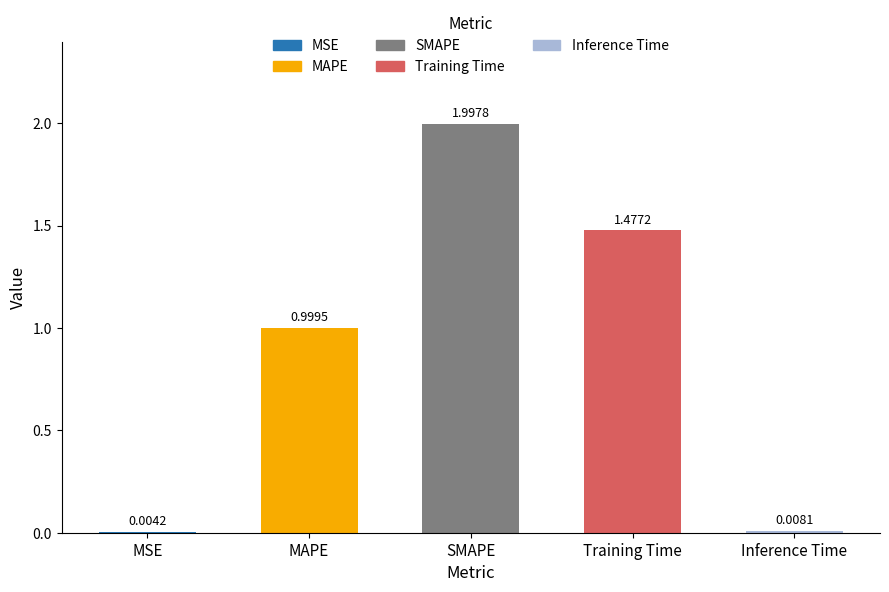

What is the change in value from SMAPE to Inference Time?

-2.0